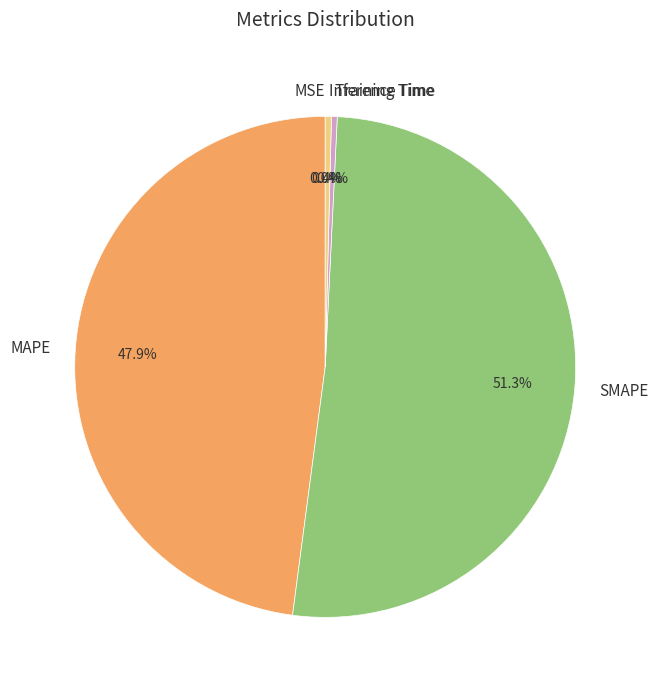

Which category has the biggest portion of the pie?

SMAPE